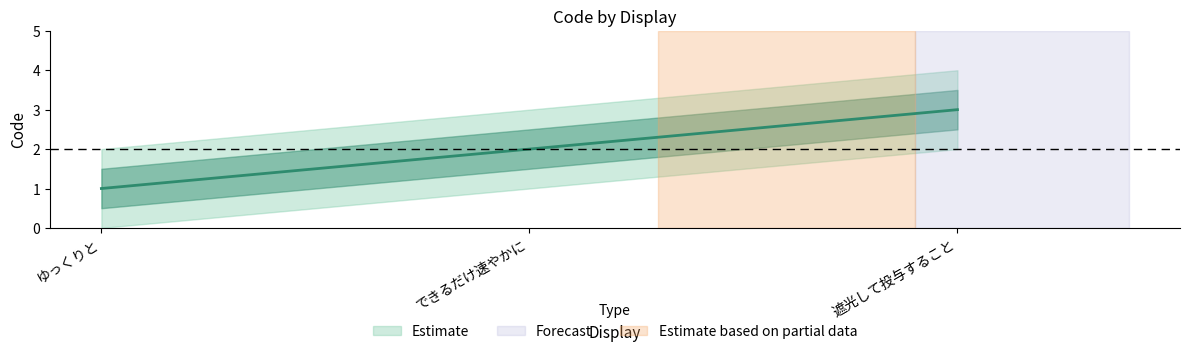

Is this an area chart (filled region under the line)?

No